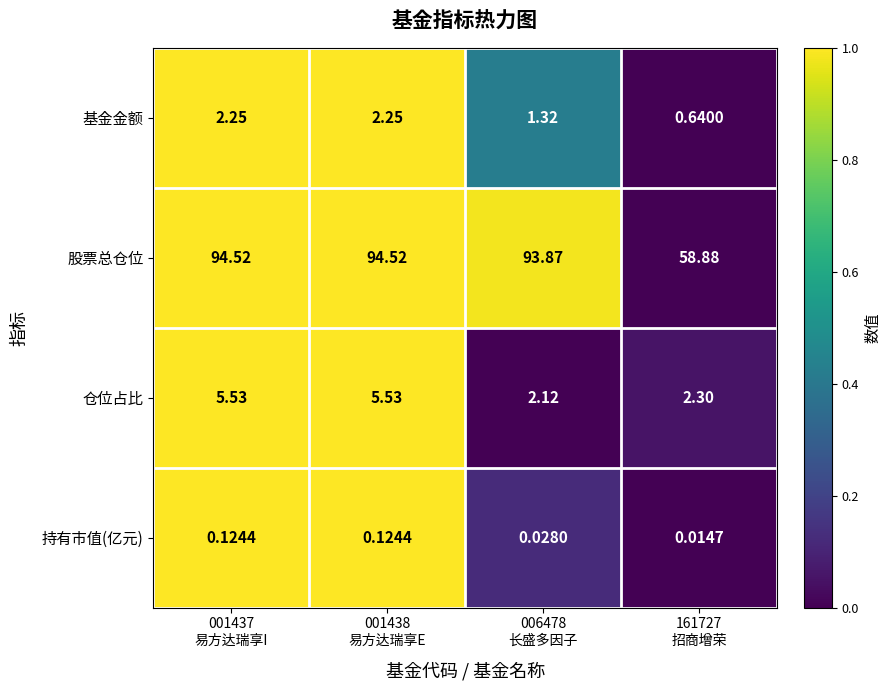

List the series in order of their peak value, highest first.

股票总仓位, 仓位占比, 基金金额, 持有市值(亿元)